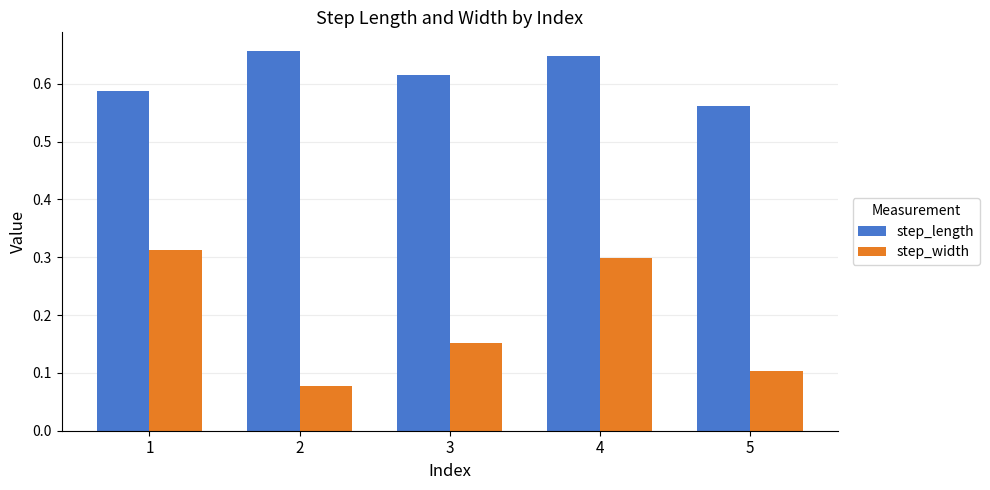

Which series has the largest total across all categories?

step_length